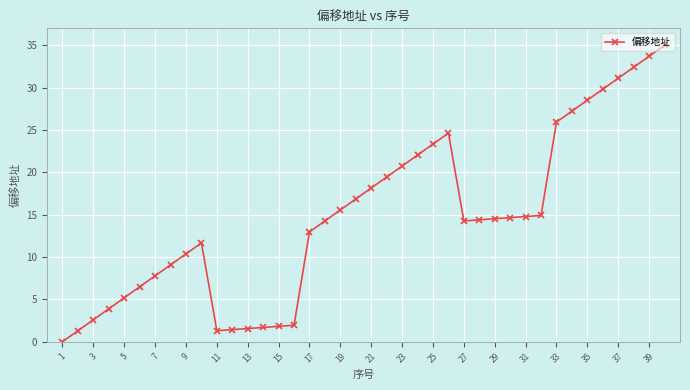

True or false: the data has more than 0 interior local peaks.

True